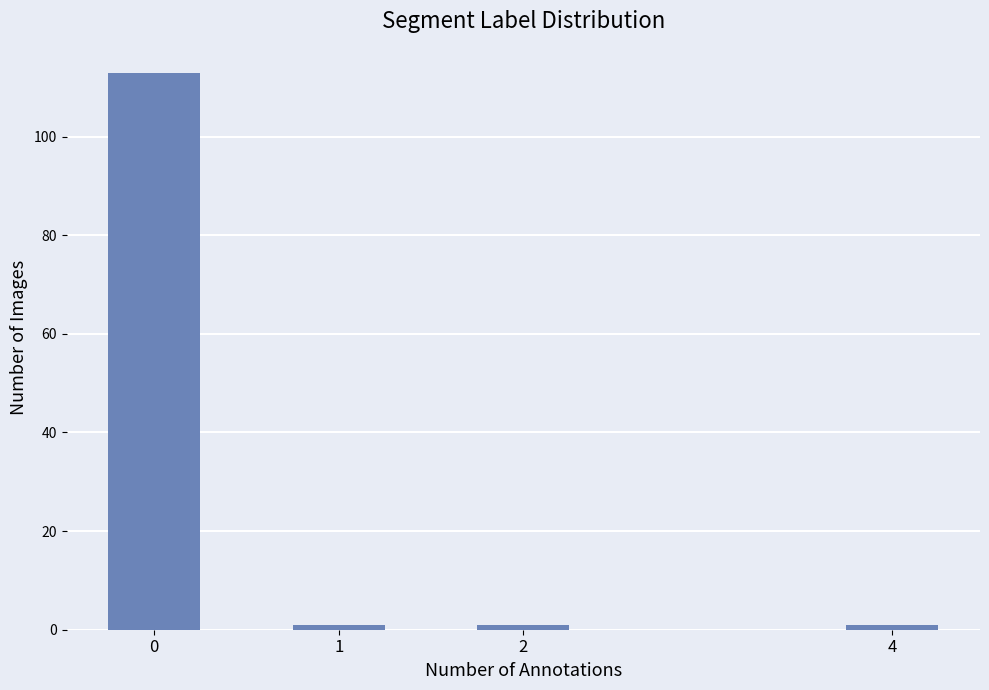

Reading right to left, extract all data points from this chart.

4=1	2=1	1=1	0=113